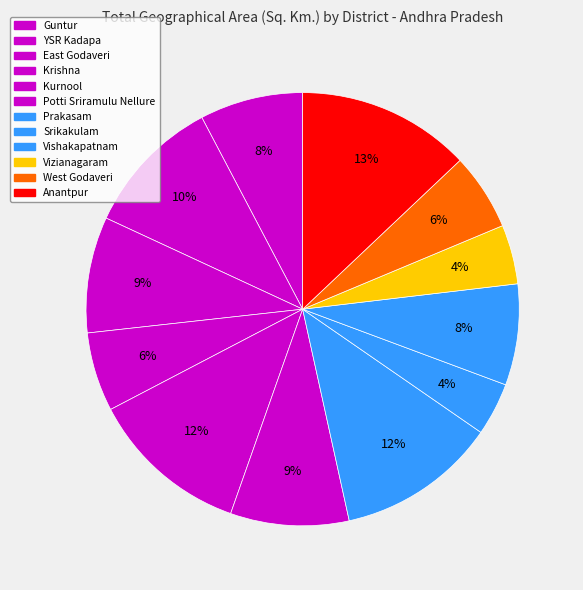

Rank the categories by value from lowest to highest.

Srikakulam, Vizianagaram, West Godaveri, Krishna, Vishakapatnam, Guntur, East Godaveri, Potti Sriramulu Nellure, YSR Kadapa, Prakasam, Kurnool, Anantpur